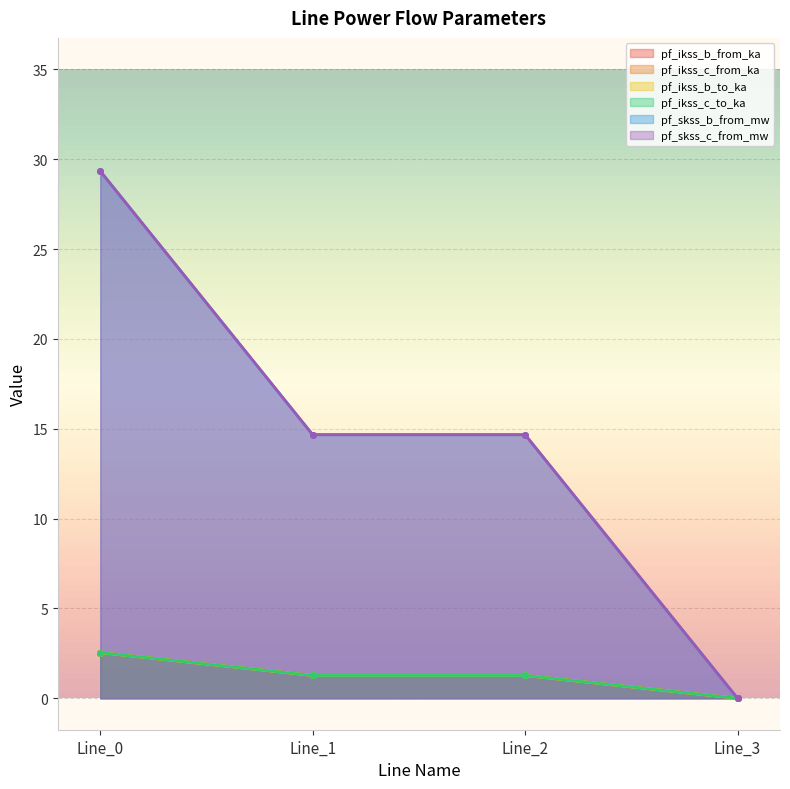

What is the total value across all series at Line_2?

34.4